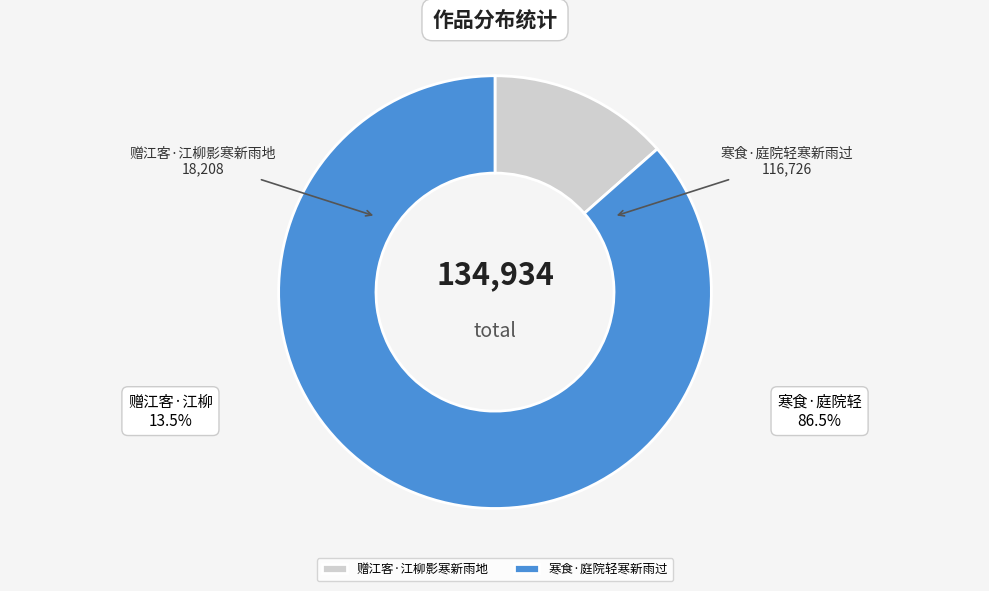

What is the largest slice in the pie chart?

寒食·庭院轻寒新雨过